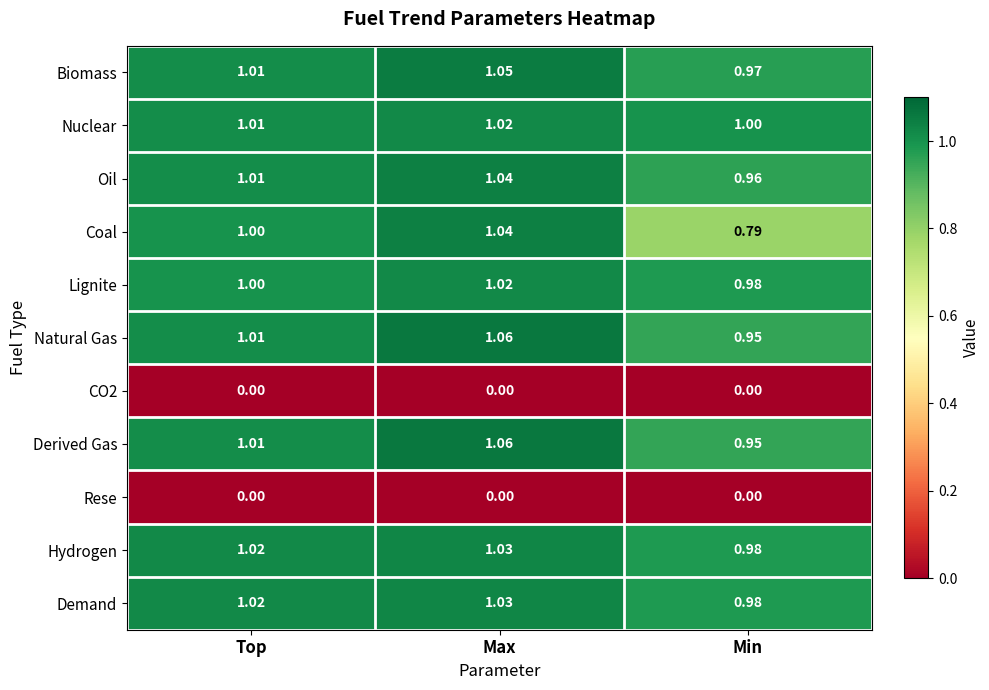

Rank the categories by Coal value from lowest to highest.

Min, Top, Max